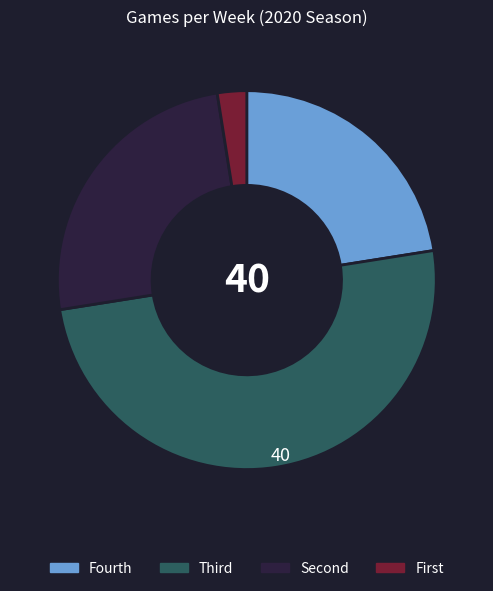

How many segments does this pie chart have?

4